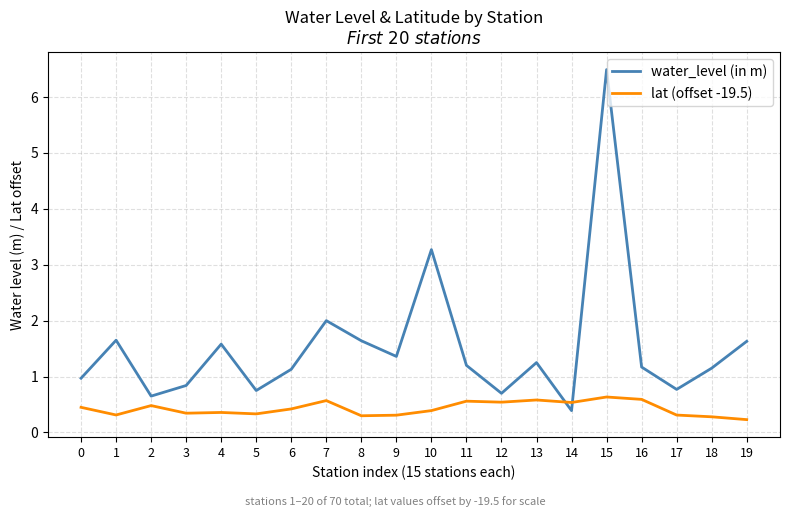

True or false: water_level (in m) and lat (offset -19.5) cross at least once.

True